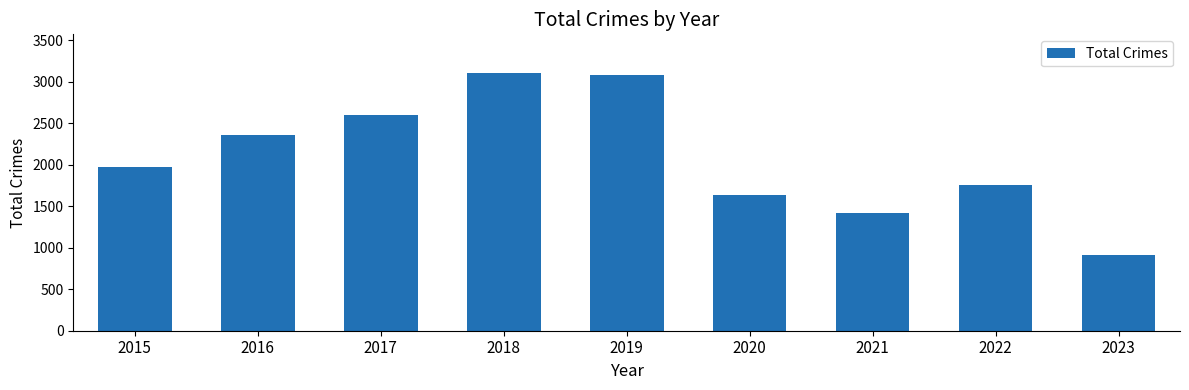

Is it true that the value at 2019 is 5319?

False